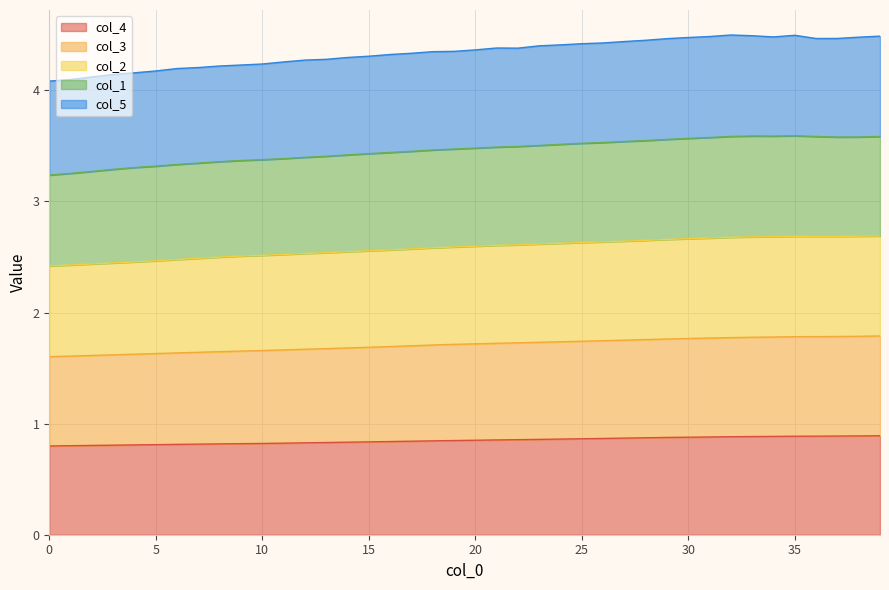

What are all the series names shown in the legend?

col_4, col_3, col_2, col_1, col_5